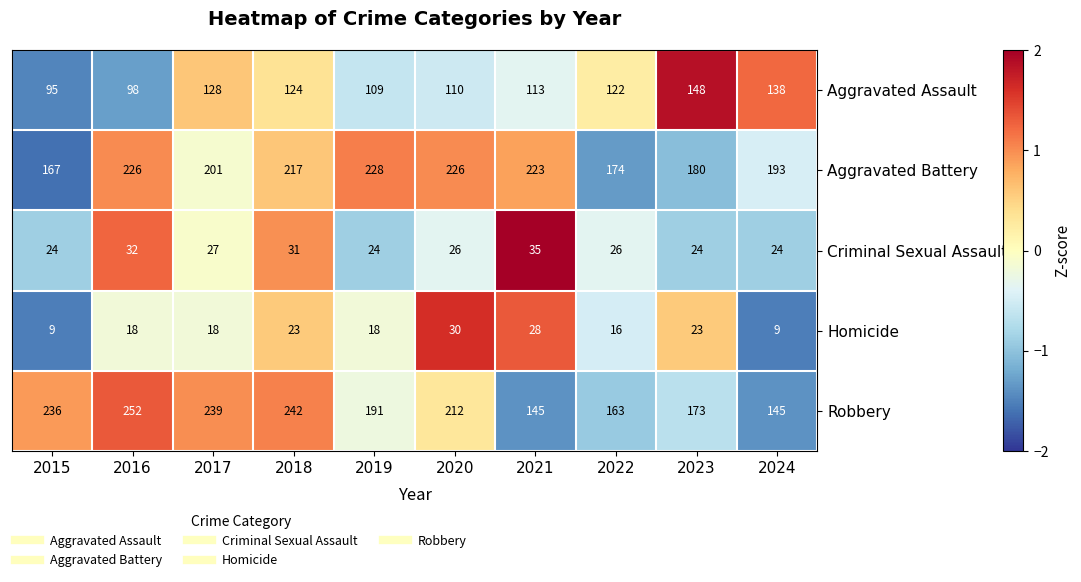

What is the sum of the Robbery values at 2021 and 2023?

318